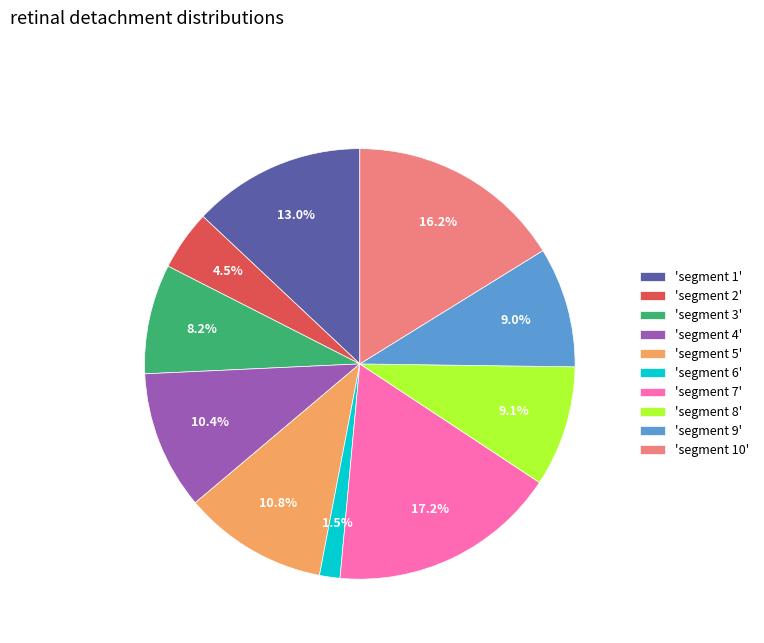

Does 'segment 3' account for over 50% of the chart?

No